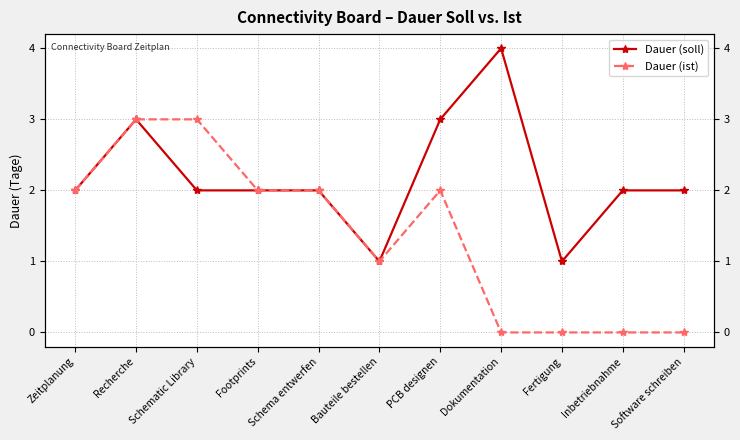

Rank the categories by Dauer (ist) value from highest to lowest.

Recherche, Schematic Library, Zeitplanung, Footprints, Schema entwerfen, PCB designen, Bauteile bestellen, Dokumentation, Fertigung, Inbetriebnahme, Software schreiben